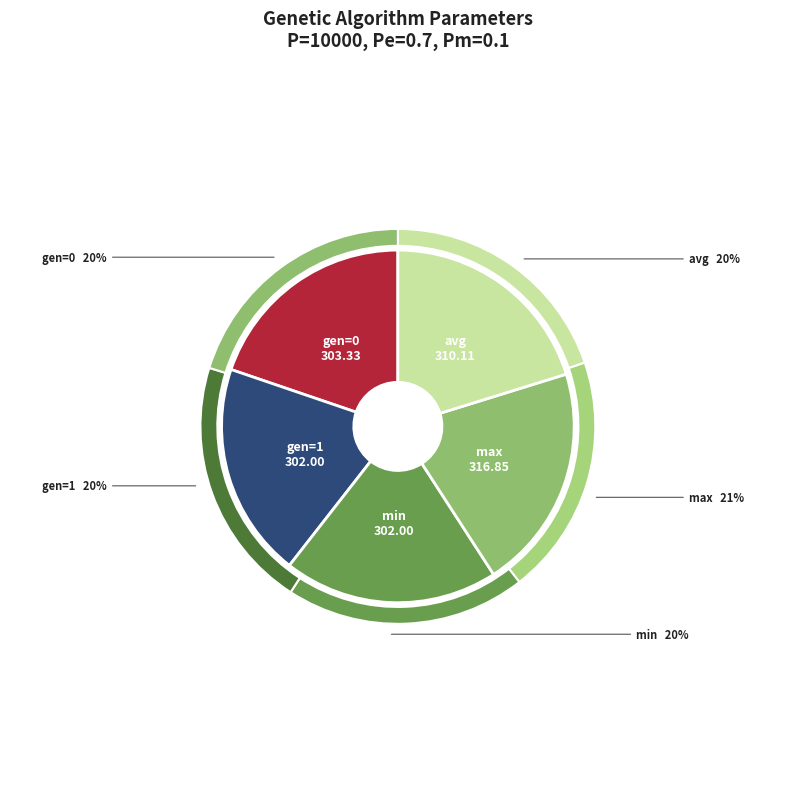

What is the smallest slice in the pie chart?

gen=1